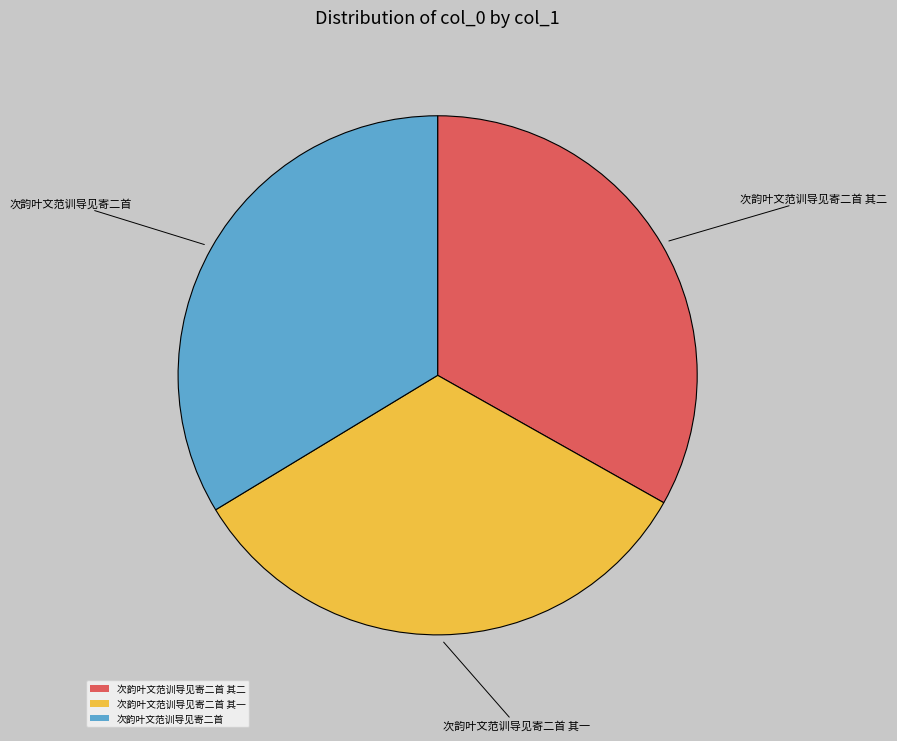

Which category has the biggest portion of the pie?

次韵叶文范训导见寄二首